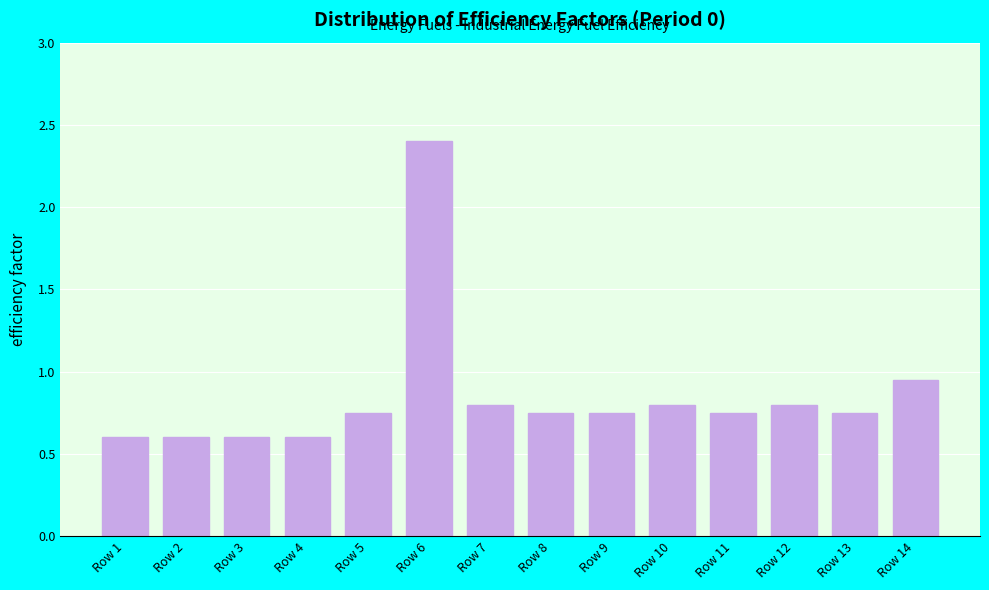

What is the change in value from Row 1 to Row 12?

+0.2